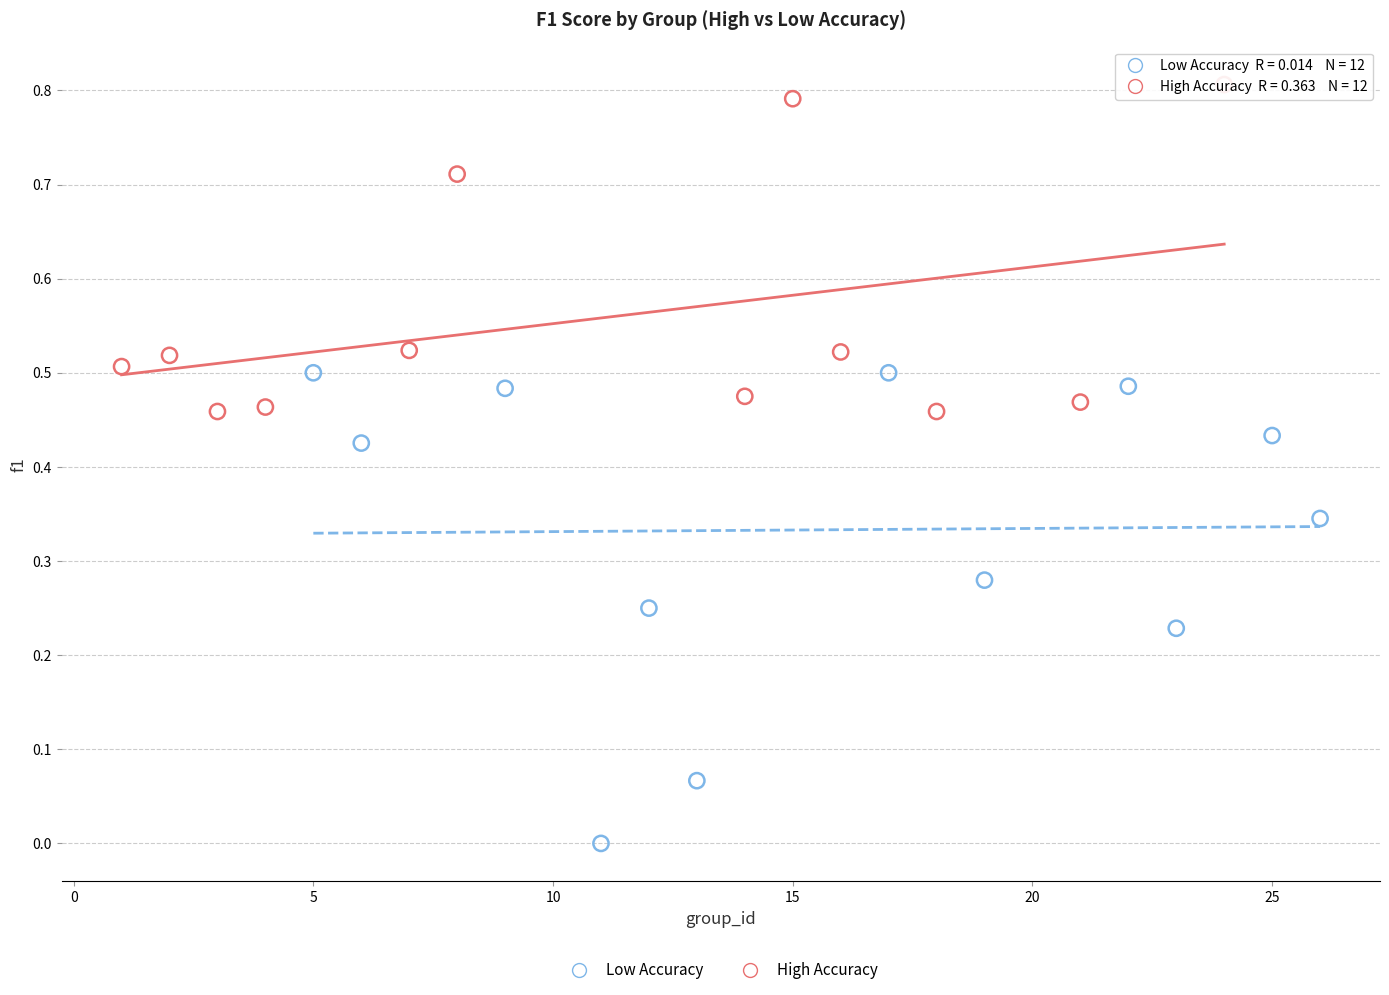

Which series reaches the maximum Y coordinate?

High Accuracy